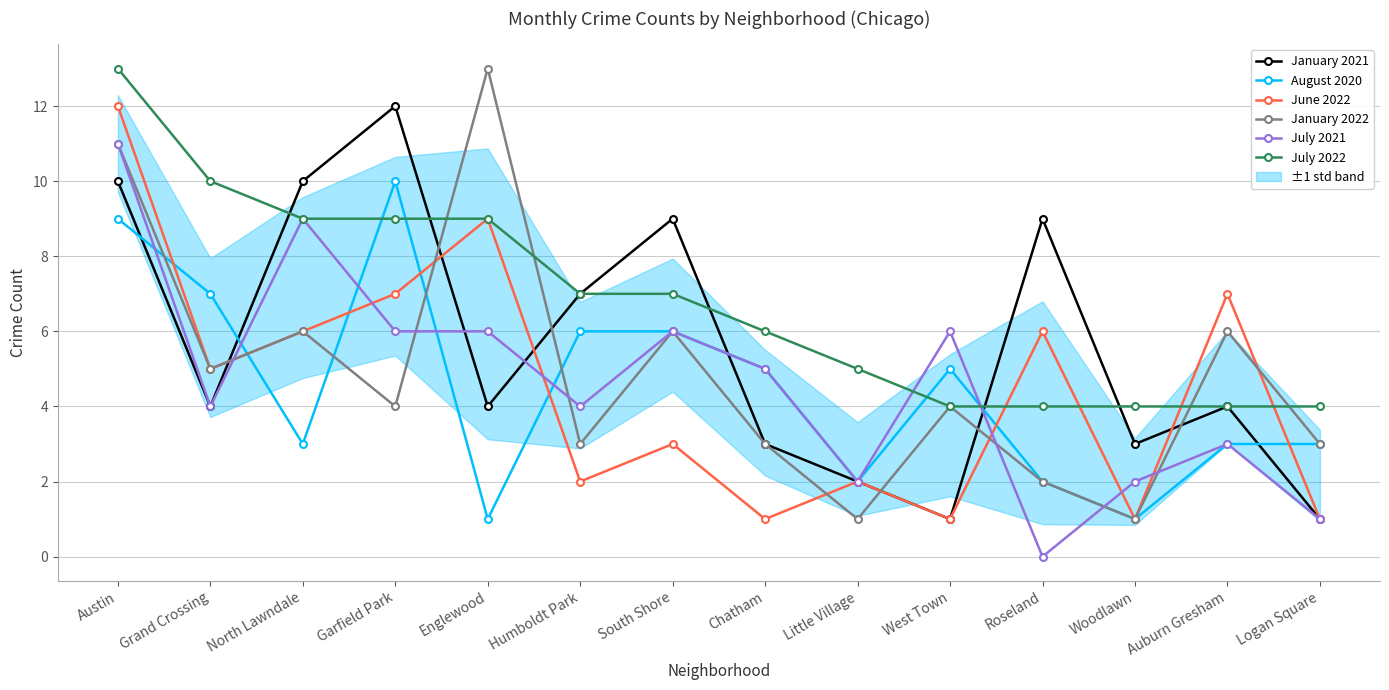

What is the greatest value displayed?

13